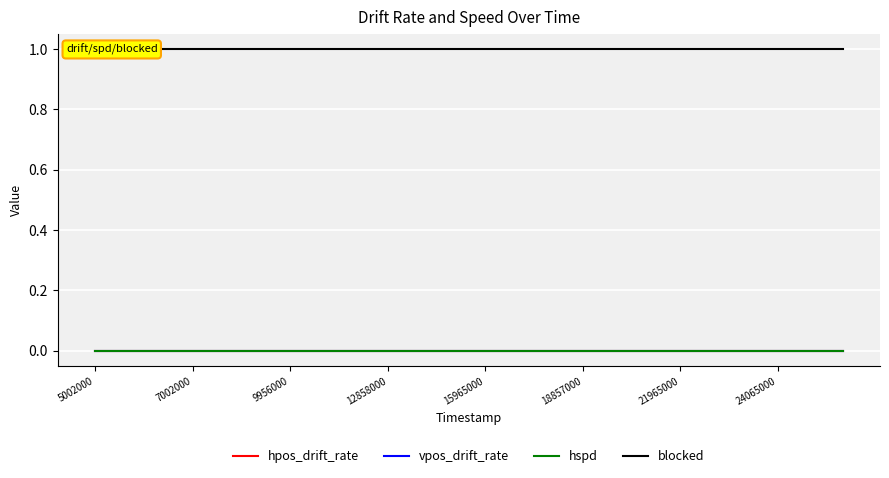

How many lines are shown in the chart?

4